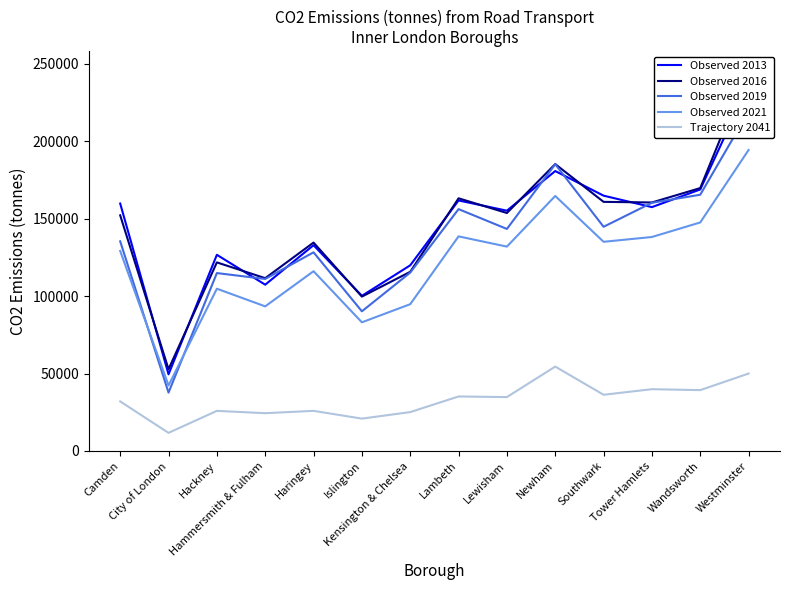

Which series ends up on top after the final intersection of Observed 2021 and Observed 2019?

Observed 2019